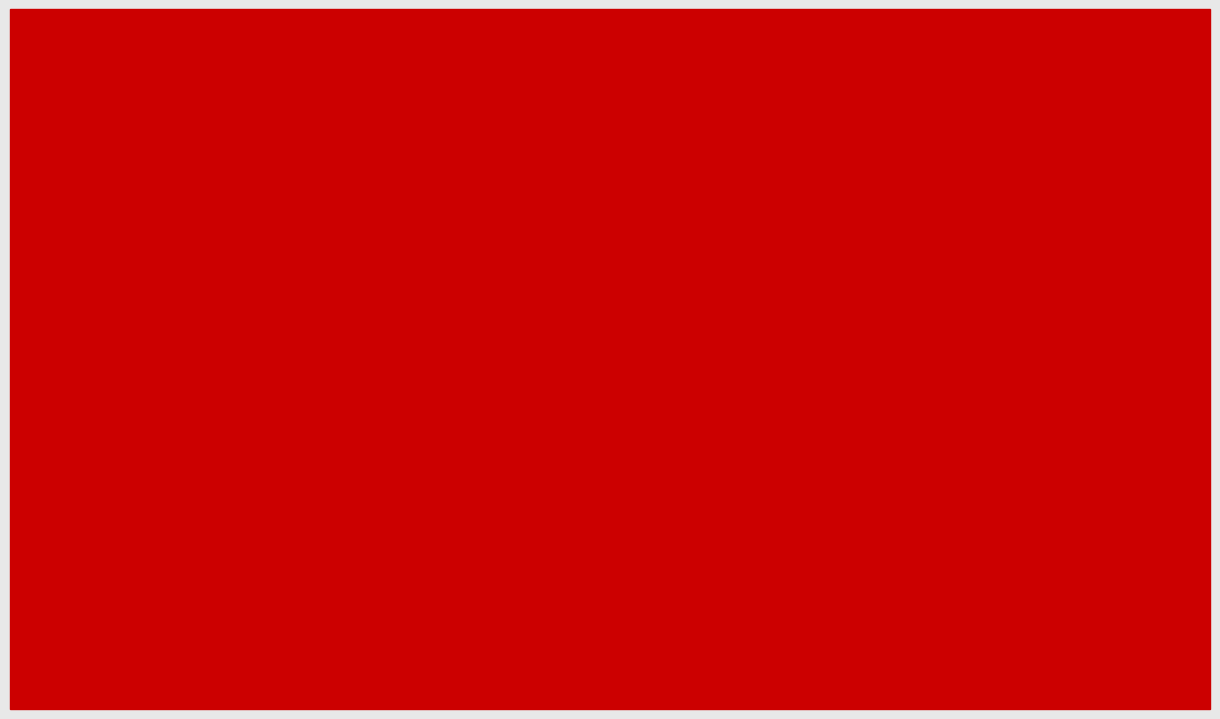

Is it true that tmax (deg c) equals 5.1 at 144?

False